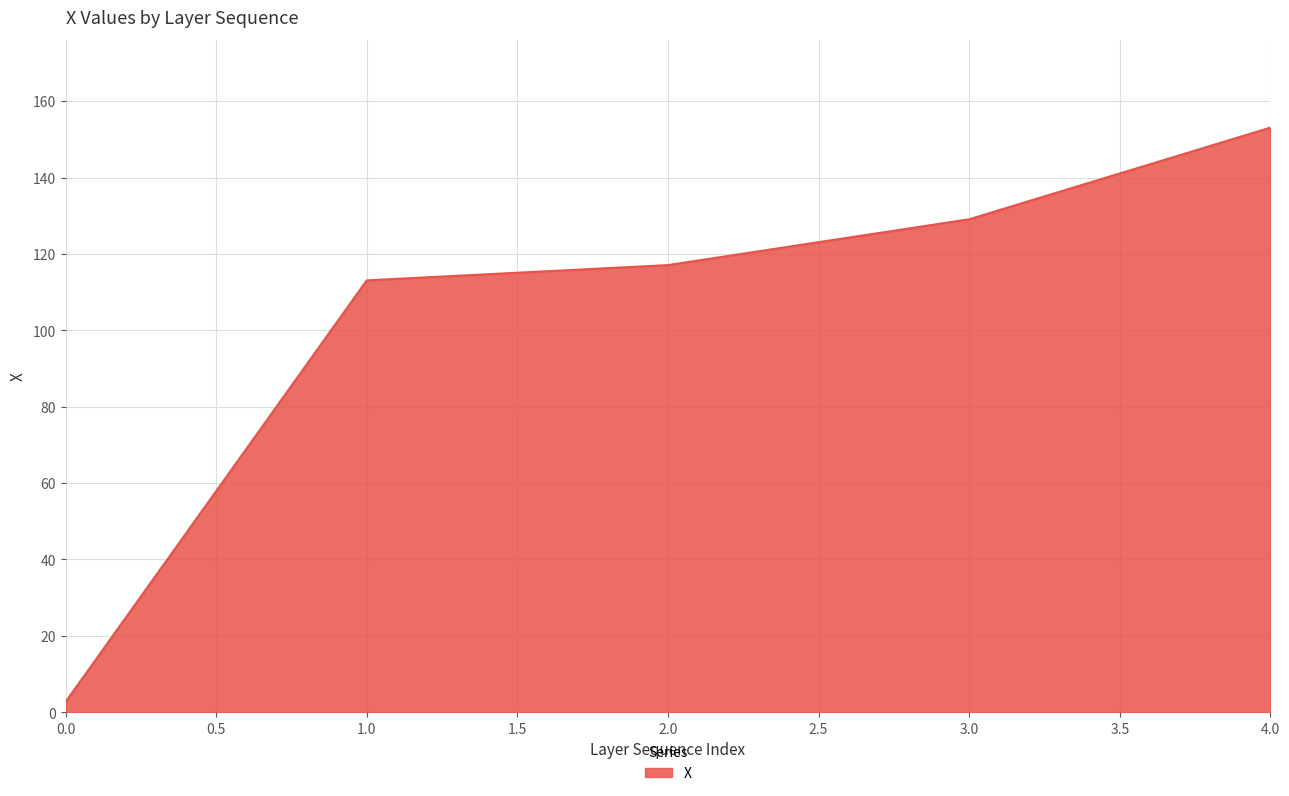

Is it true that the value at 4.0 is 266.3?

False